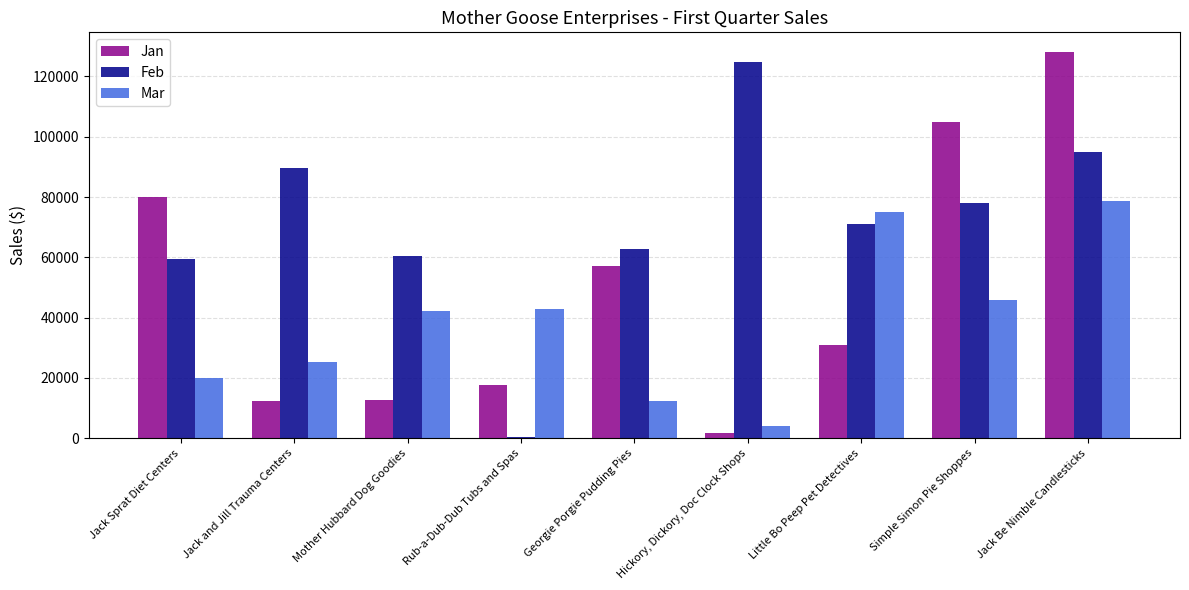

Which series has the largest range (max minus min)?

Jan